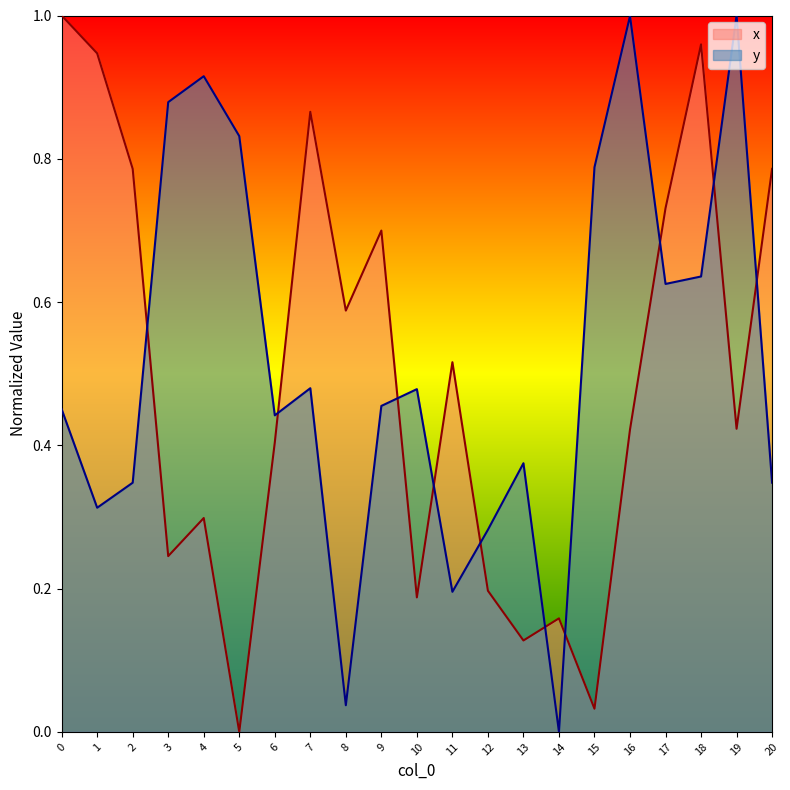

What is the difference between the maximum and minimum values in the y series?

1.0